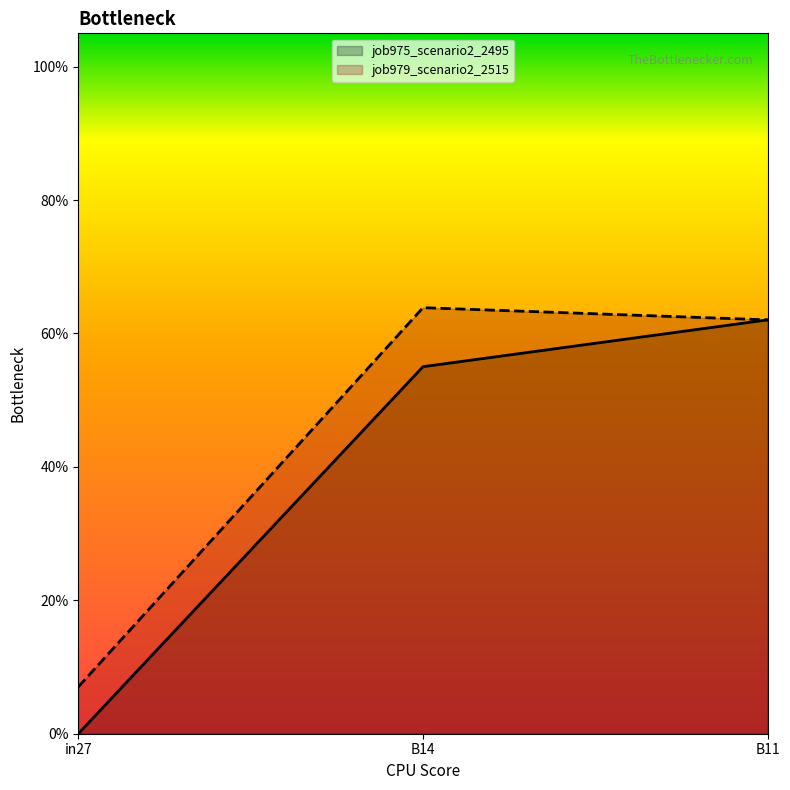

Read the job979_scenario2_2515 value at B11.

0.6